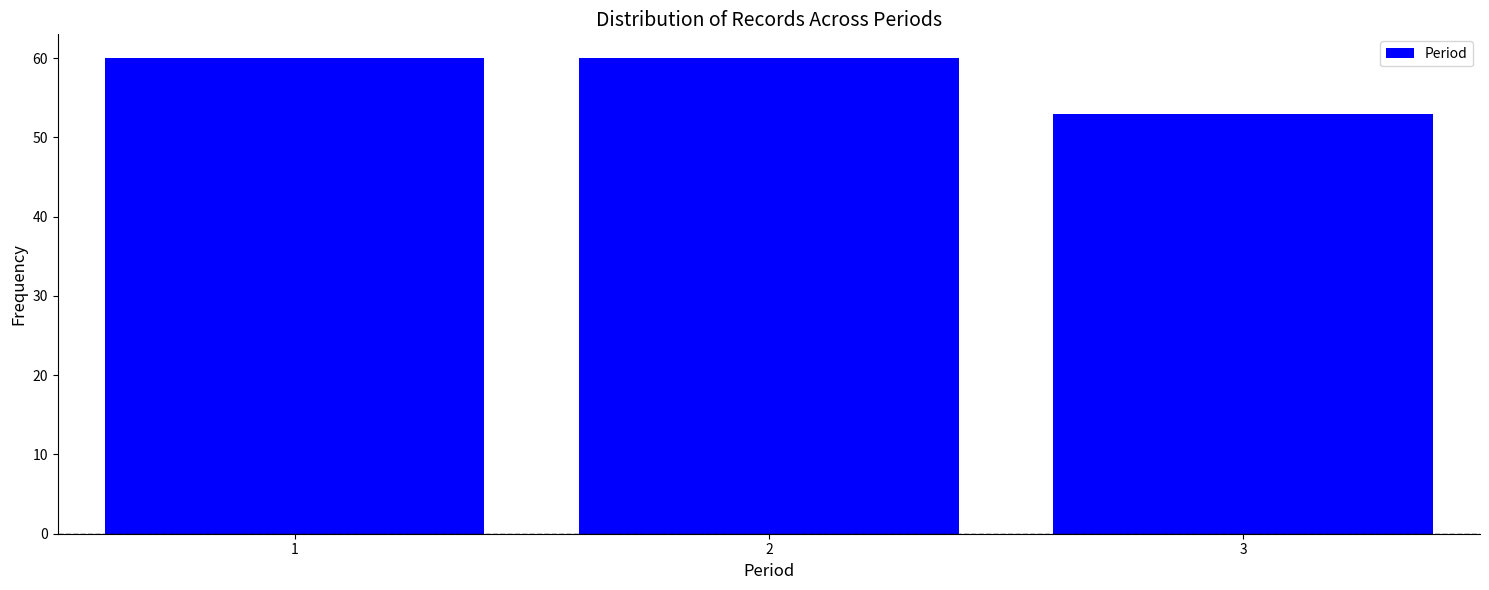

Reading left to right, transcribe all the data shown in this chart.

1=60	2=60	3=53